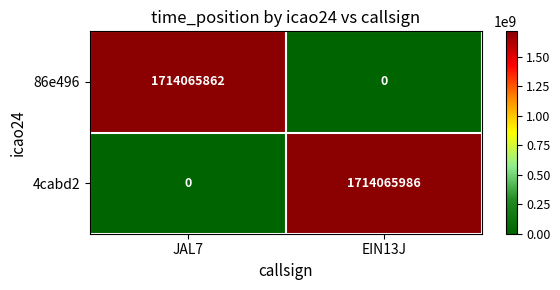

How many values in 86e496 are above zero?

1